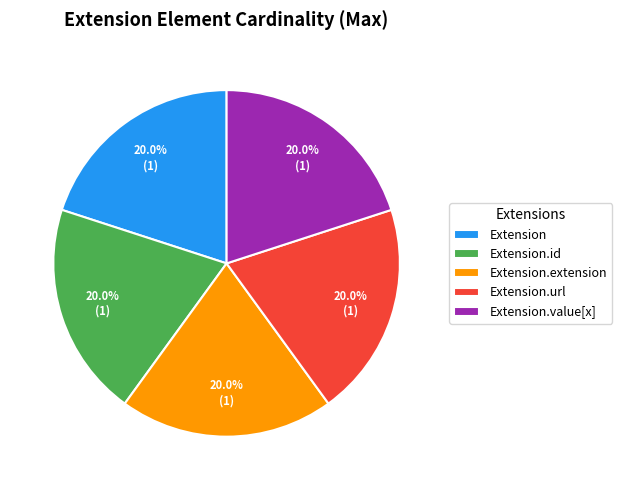

Is the sum of Extension.value[x] and Extension.url greater than half?

No